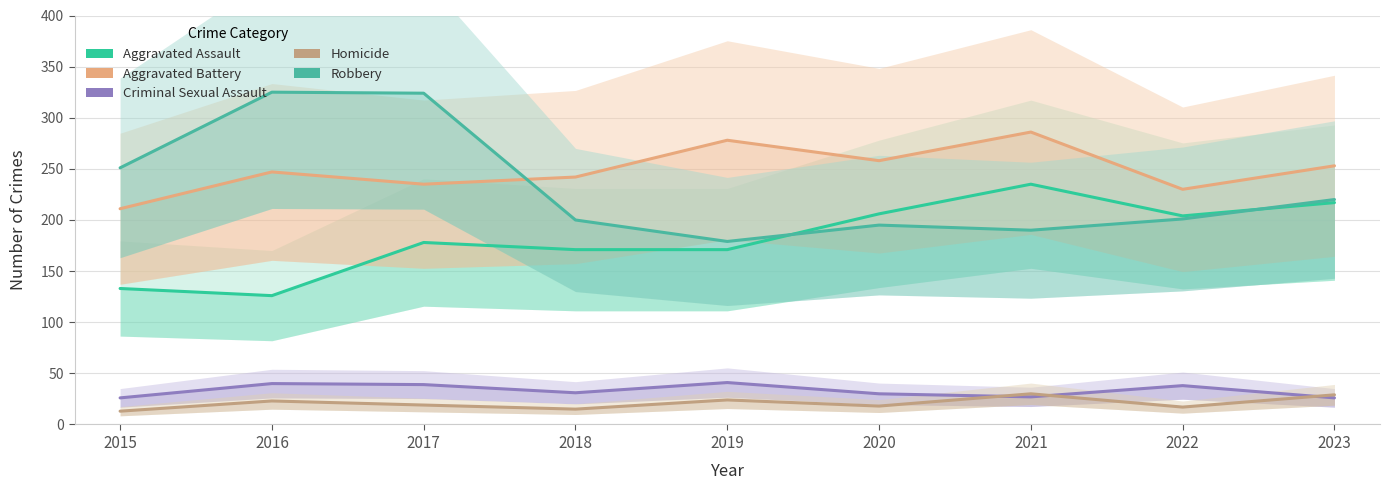

How many lines are shown in the chart?

5